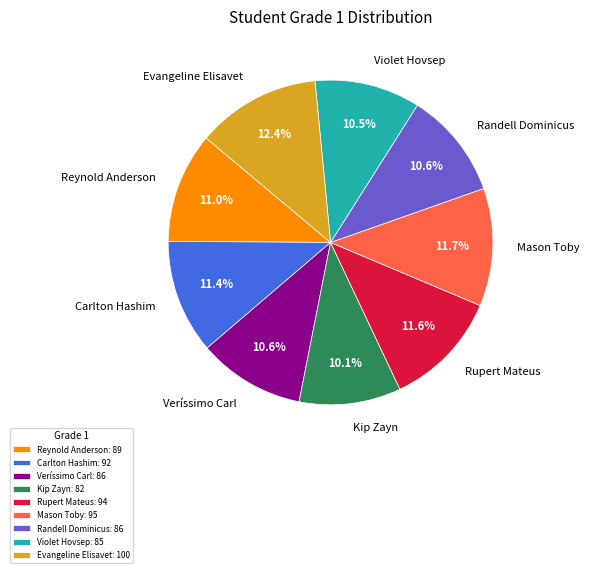

How many segments does this pie chart have?

9